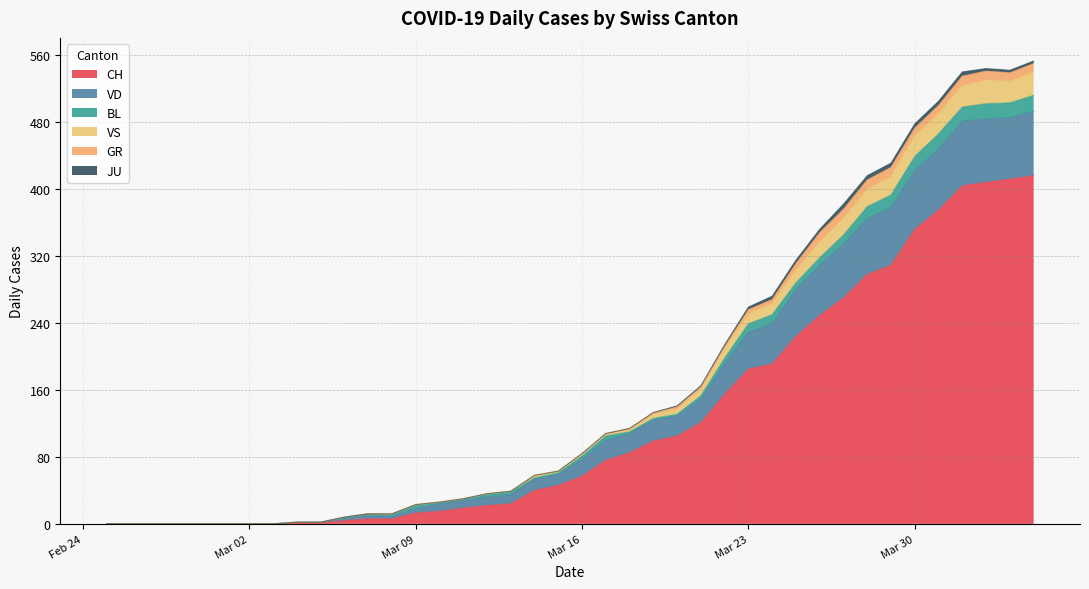

What is the highest value of the CH series?

416